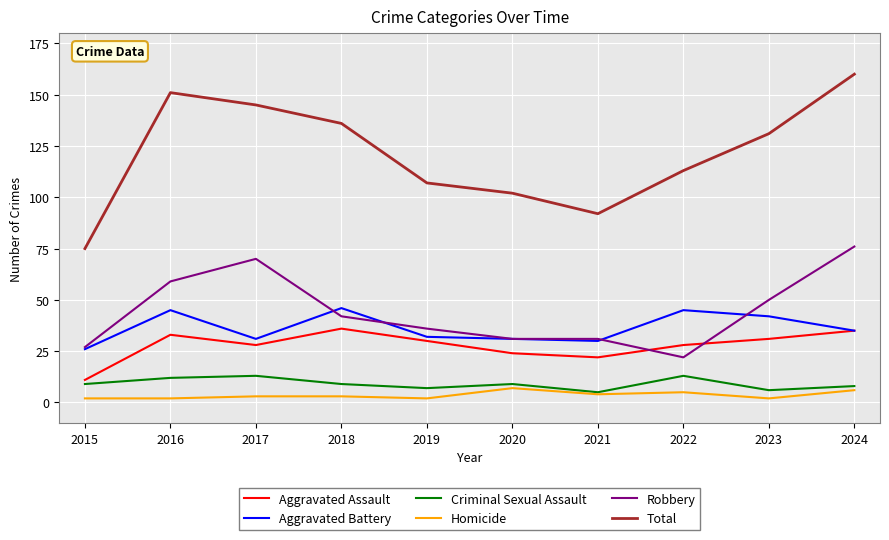

How many lines are shown in the chart?

6